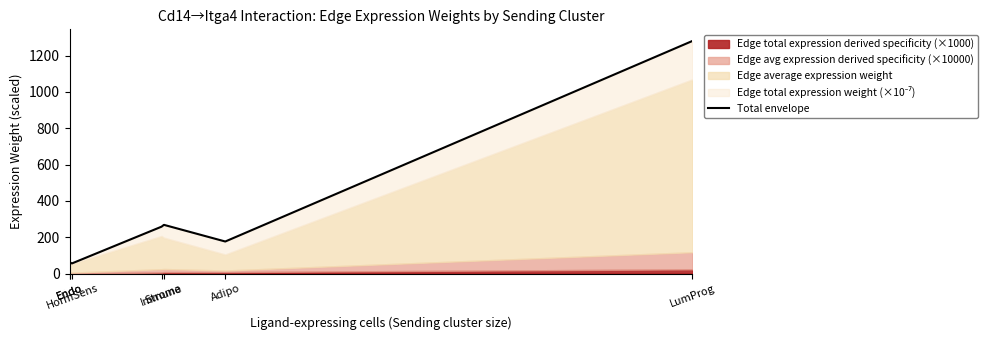

How many values are below 176?

3